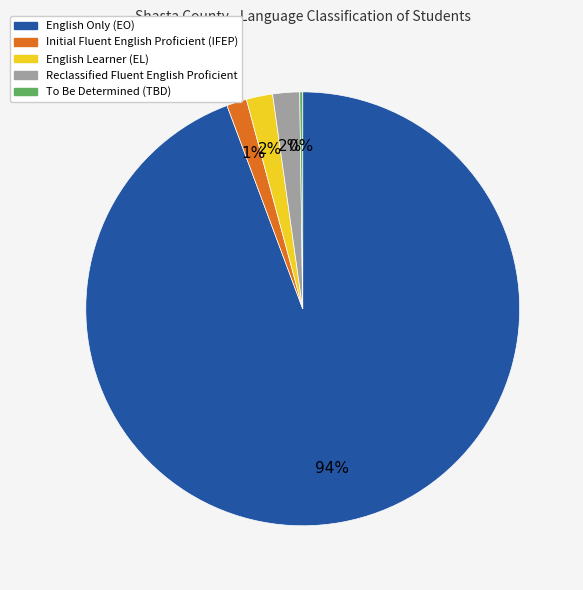

The Reclassified Fluent English Proficient slice represents 2% of the pie. True or false?

True